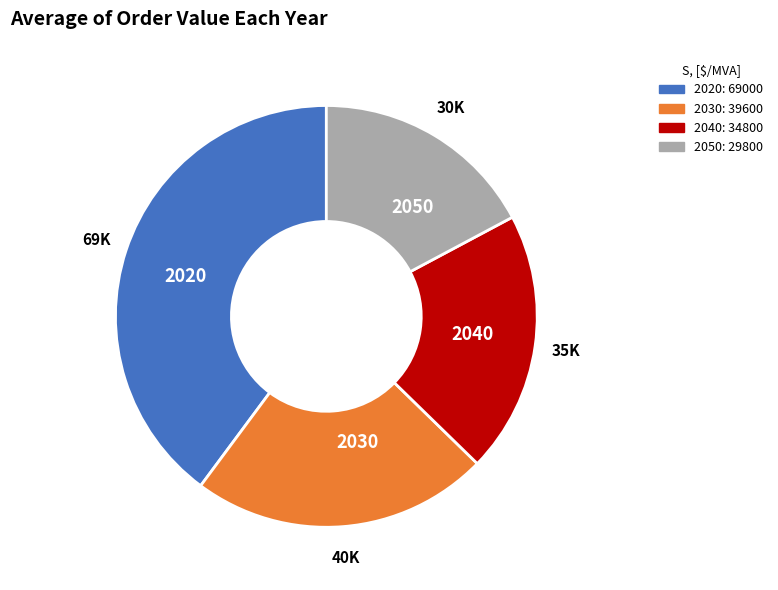

Between 2050 and 2020, which is larger?

2020